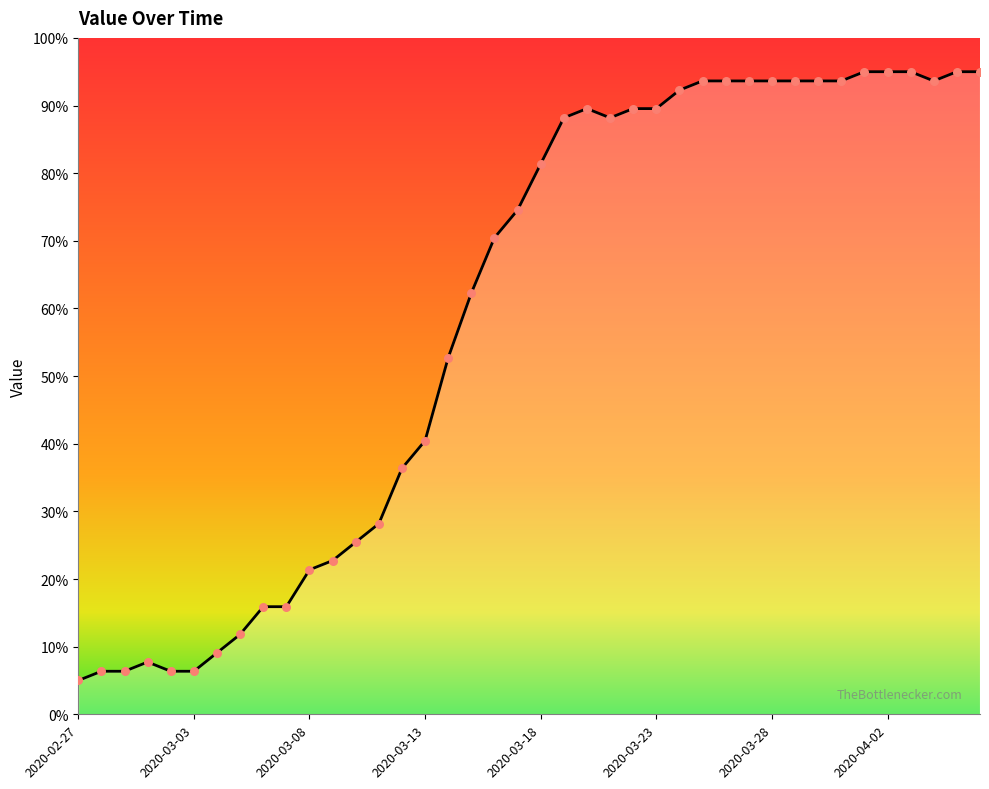

What is the difference between the maximum and minimum values?

90.0